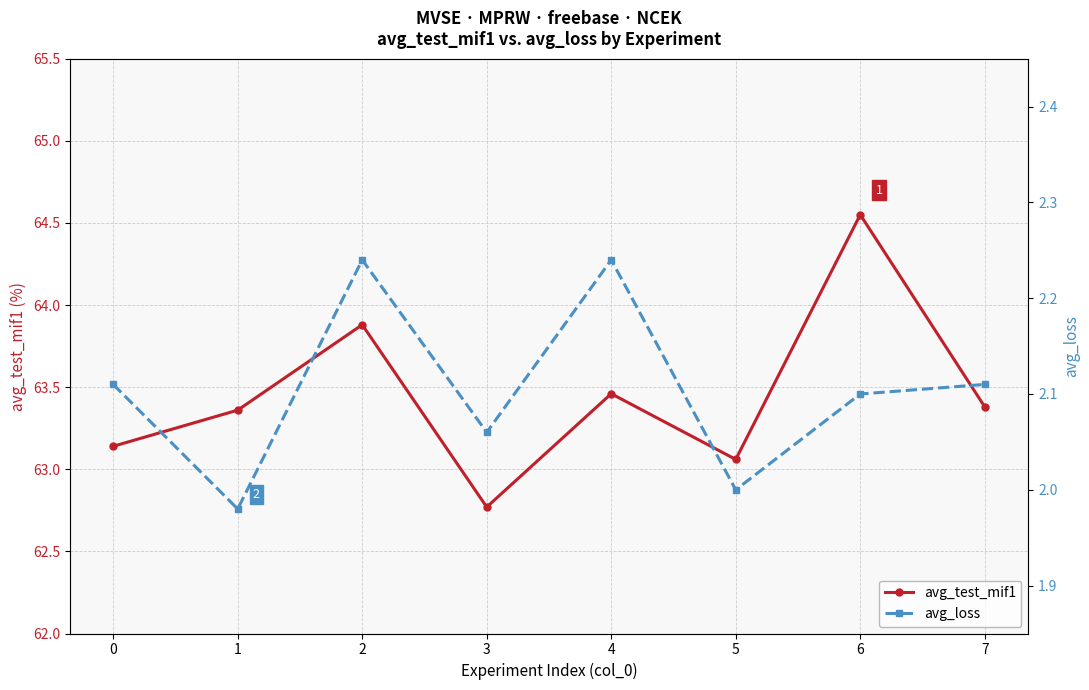

The value of avg_test_mif1 at 5 is 63.1. True or false?

True